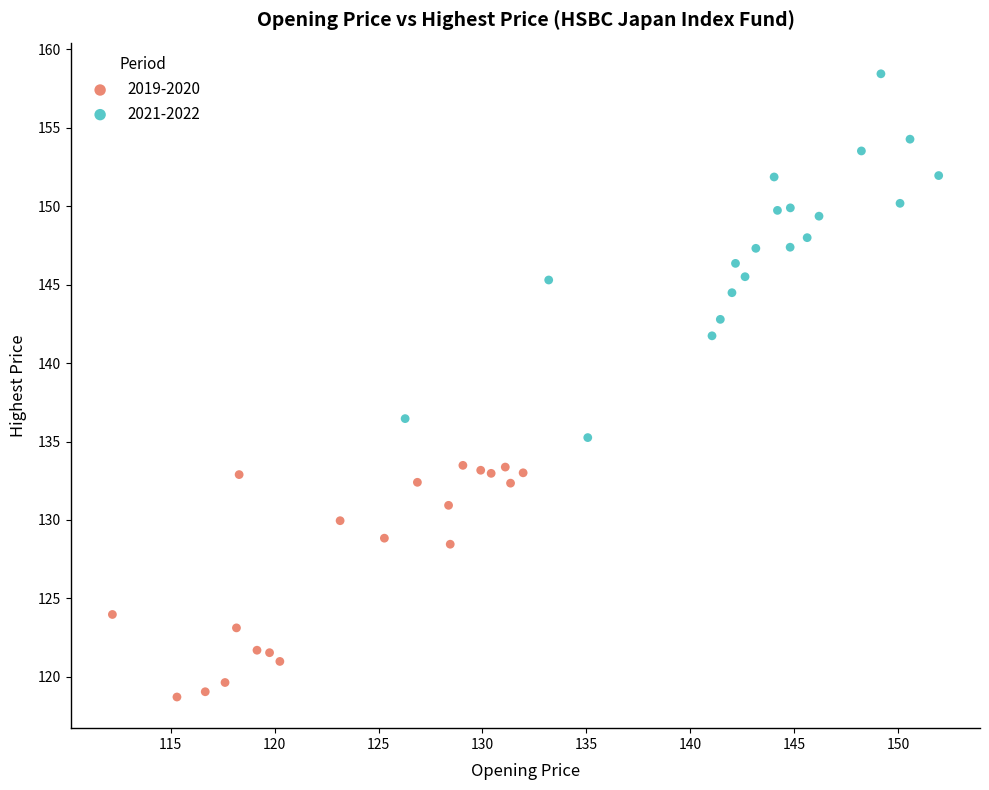

Which series has the widest spread of Y values?

2021-2022